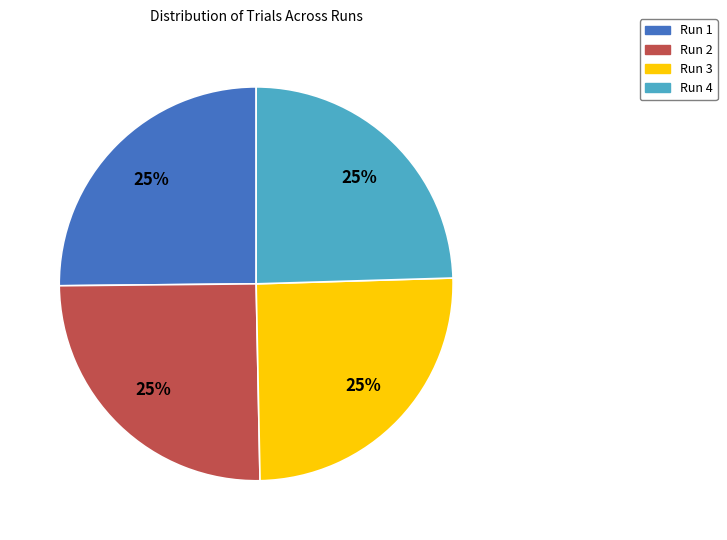

Is there any slice that represents more than half of the pie?

No